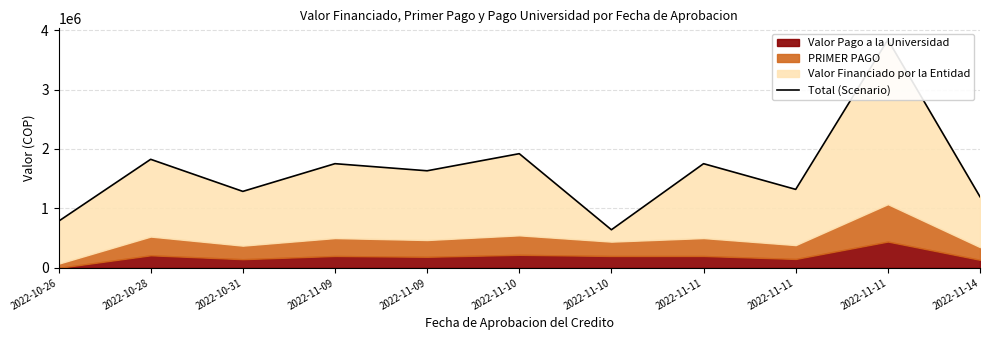

Does the chart have visible grid lines?

Yes